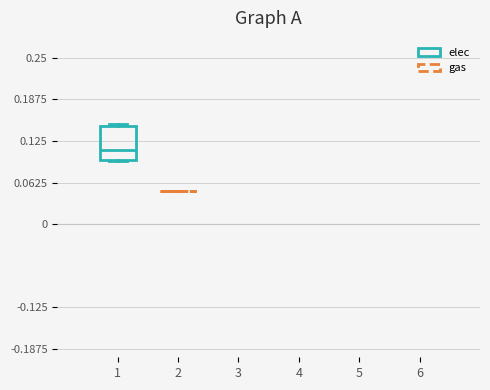

Reading left to right, transcribe this box plot: for each box, give where its median line is, the range the box spans, and where its two whiskers end, as read against the y-axis. The values are not printed on the chart, so give them approximately, as read against the axis.

1: median 0.11, box 0.10 to 0.15, whiskers 0.09 to 0.15
2: box collapsed to a line at 0.05, whiskers 0.05 to 0.05